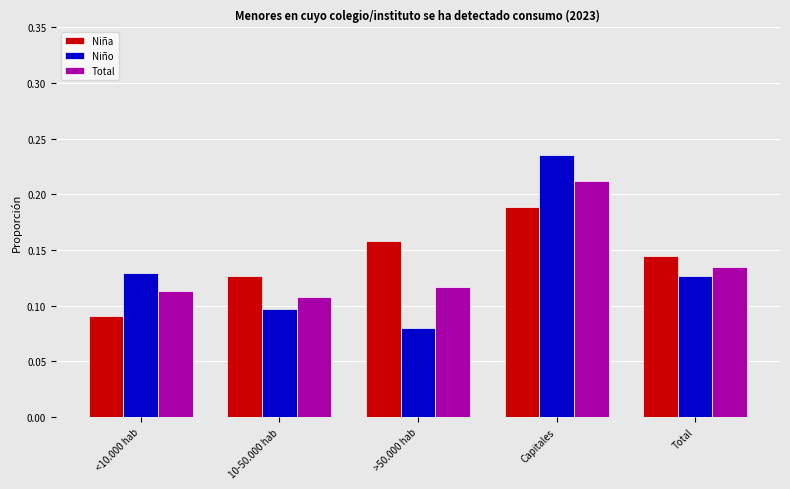

What are all the series names shown in the legend?

Niña, Niño, Total